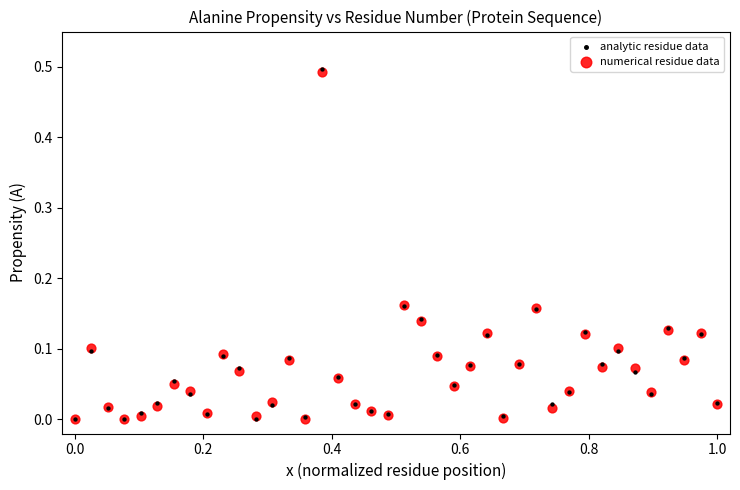

What are all the series names shown in the legend?

analytic residue data, numerical residue data